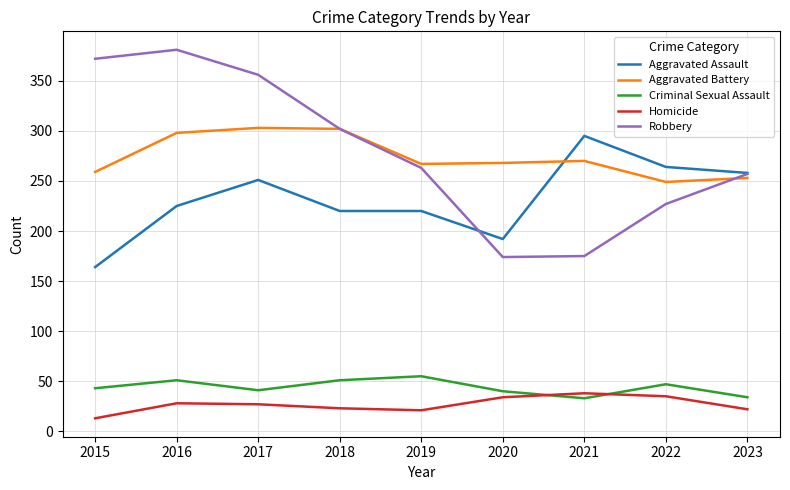

What is the difference between the second highest and second lowest values in the Robbery series?

197